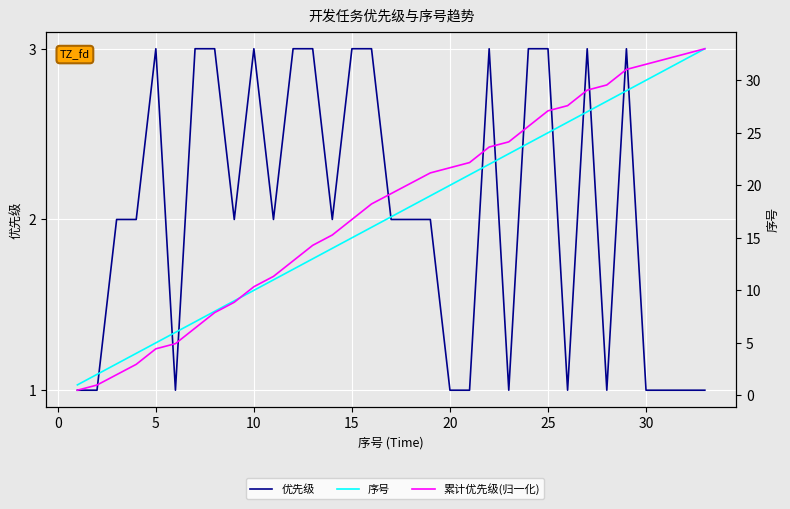

What is the highest value of the 累计优先级(归一化) series?

33.0